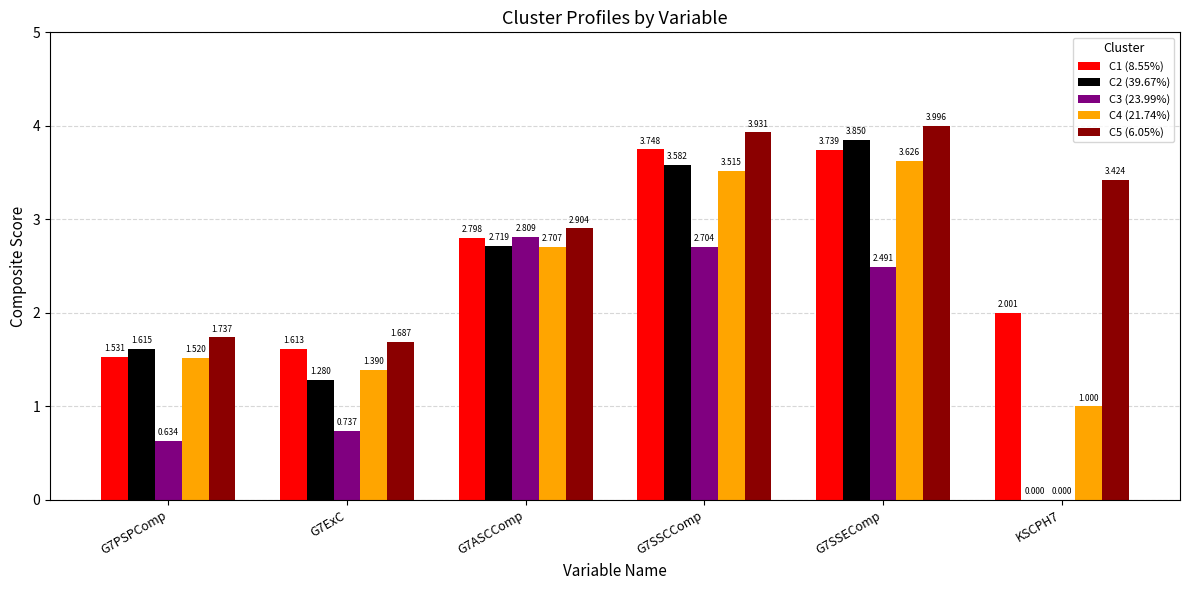

Is the value of C2 (39.67%) at G7ASCComp greater than the value of C4 (21.74%) at G7SSCComp?

No